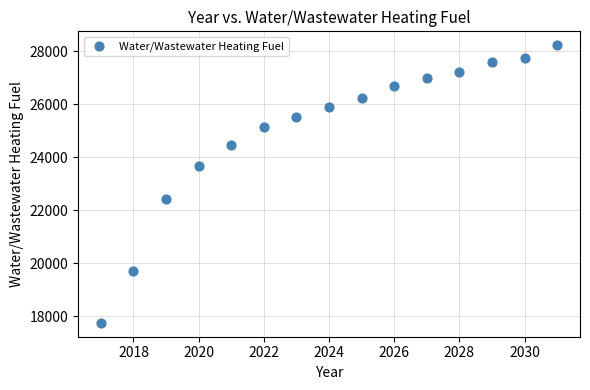

What is the range of X values (max minus min)?

14.0